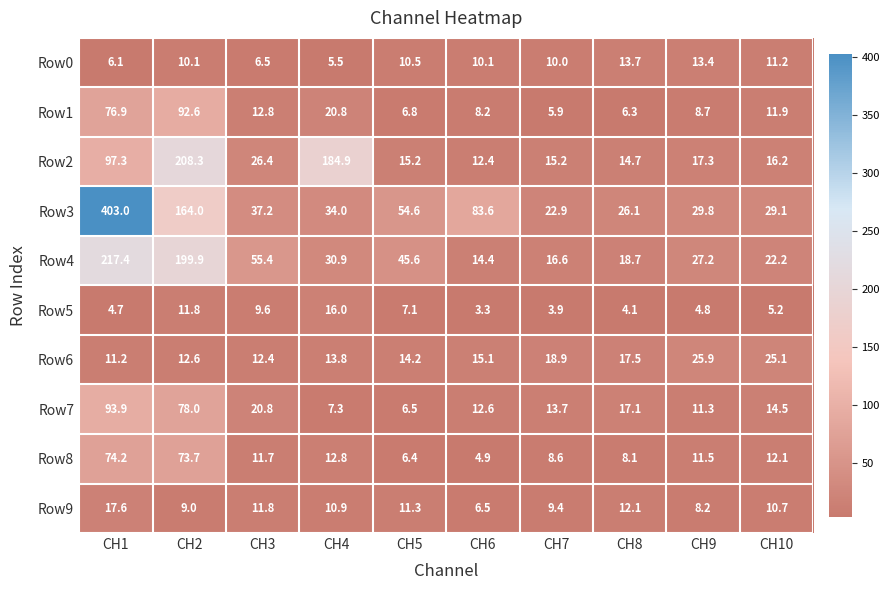

What is the maximum value for Row8?

74.2